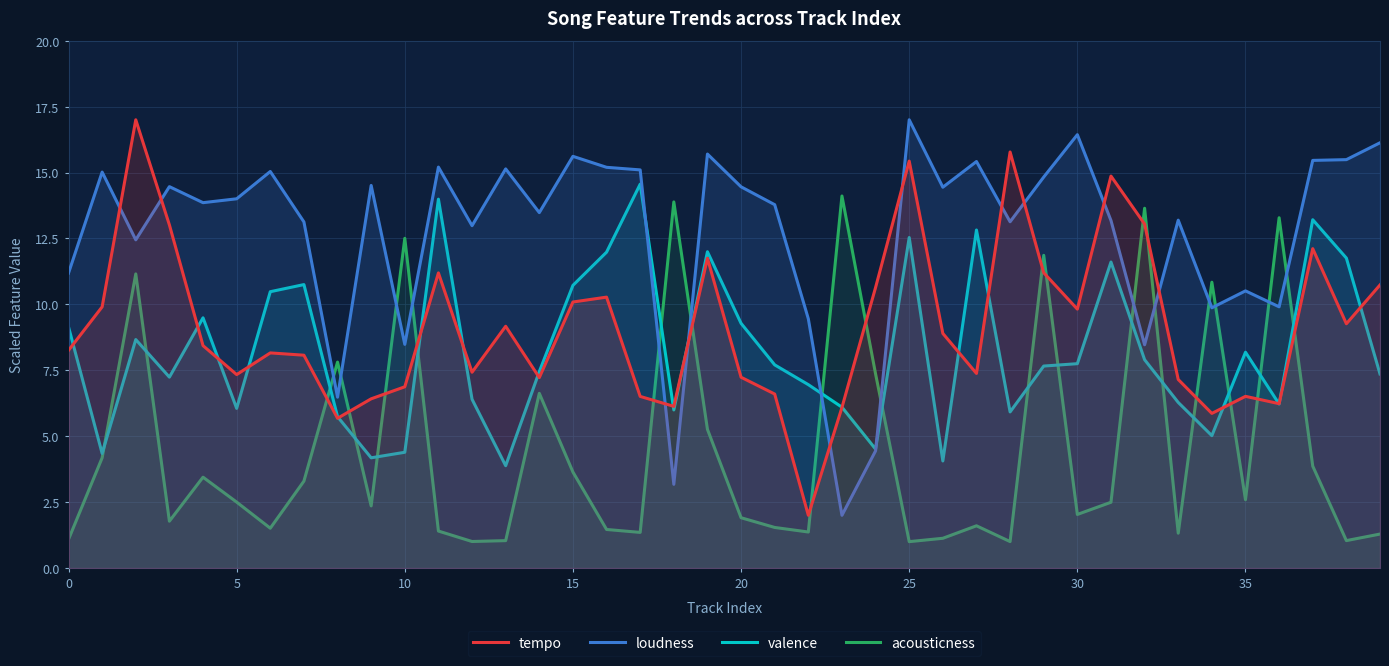

True or false: tempo and loudness cross at least once.

True